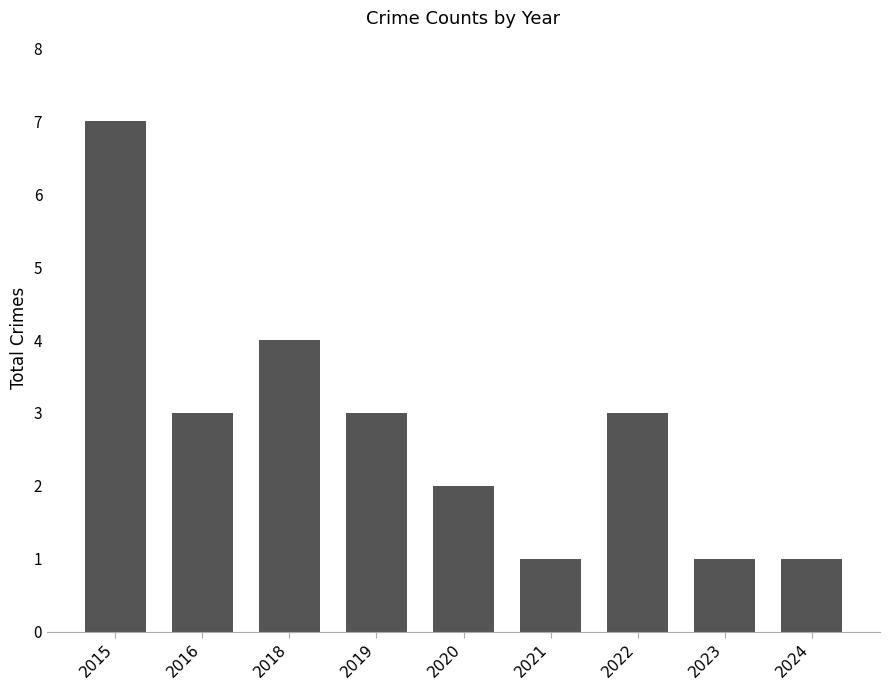

Which category has the highest value across all series?

2015